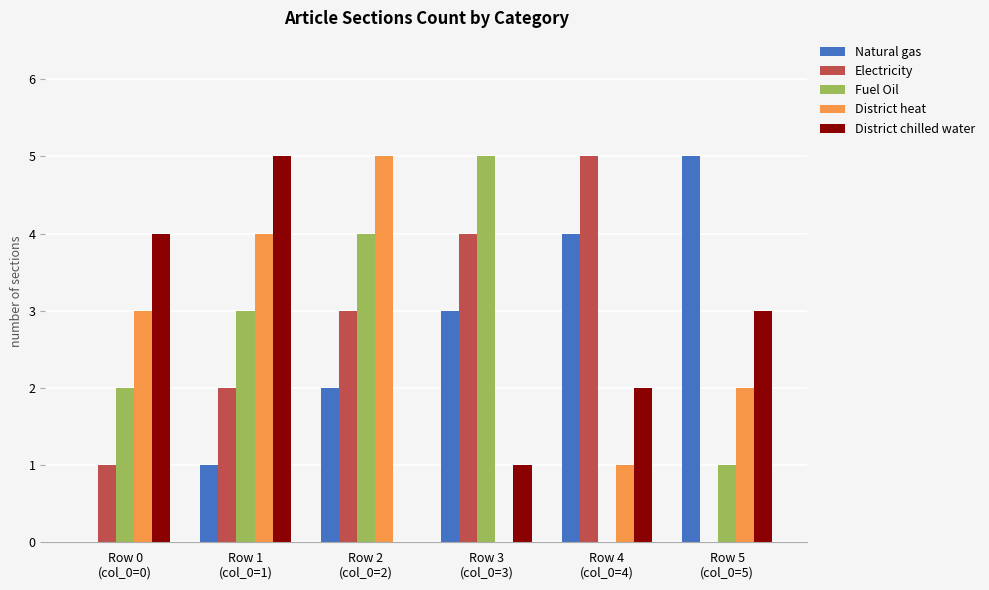

Is it true that Natural gas equals 2 at Row 0
(col_0=0)?

False